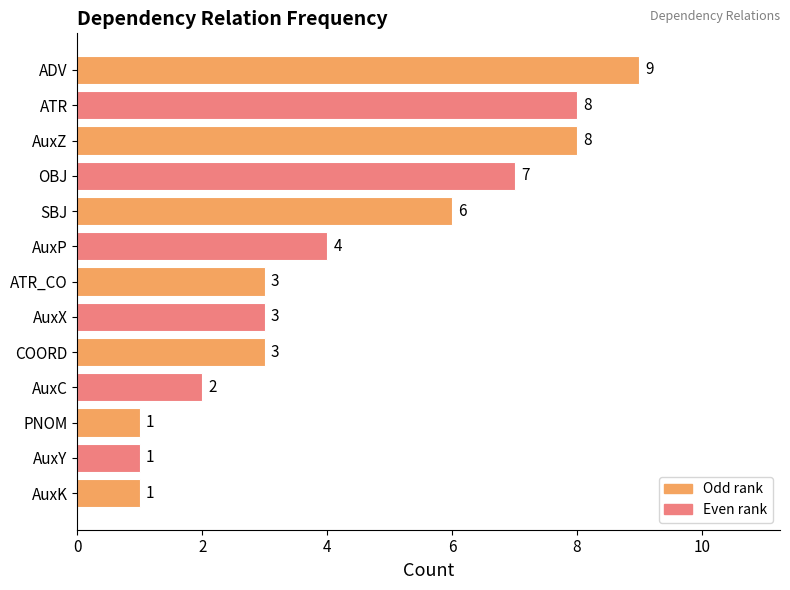

The value at AuxK is 1. True or false?

True